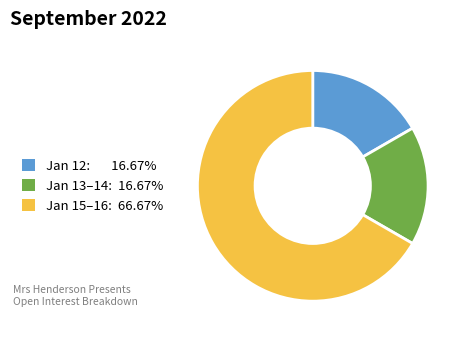

Combined, do Jan 12: 16.67% and Jan 13–14: 16.67% account for over 50%?

No